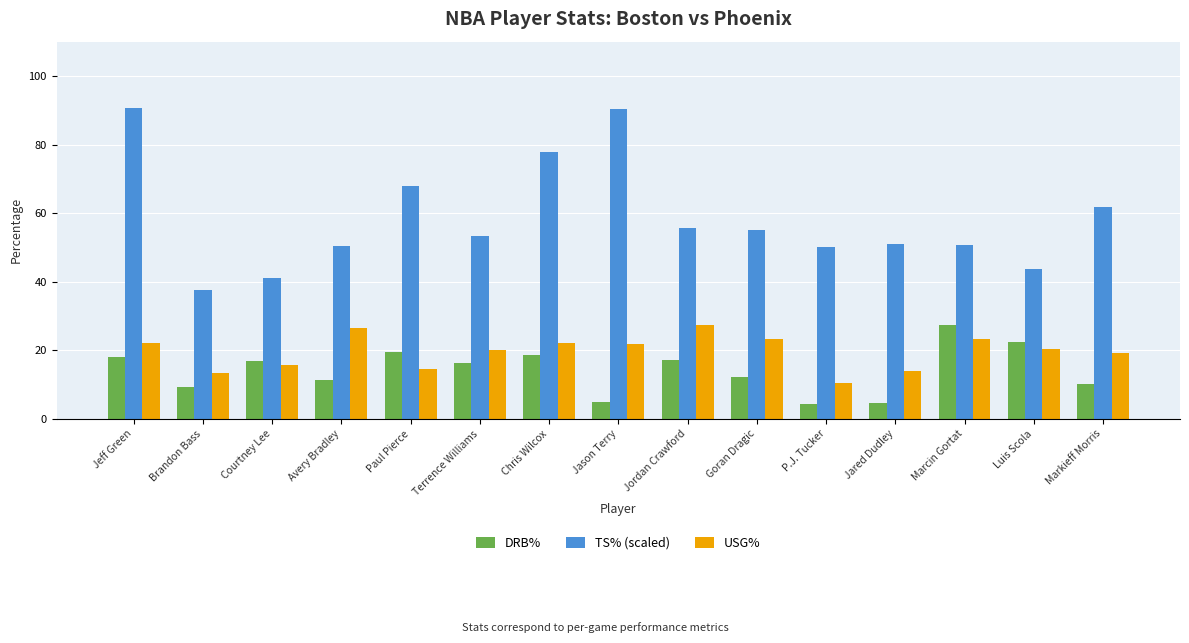

What is the value of the USG% bar at the 1st from the left?

22.2